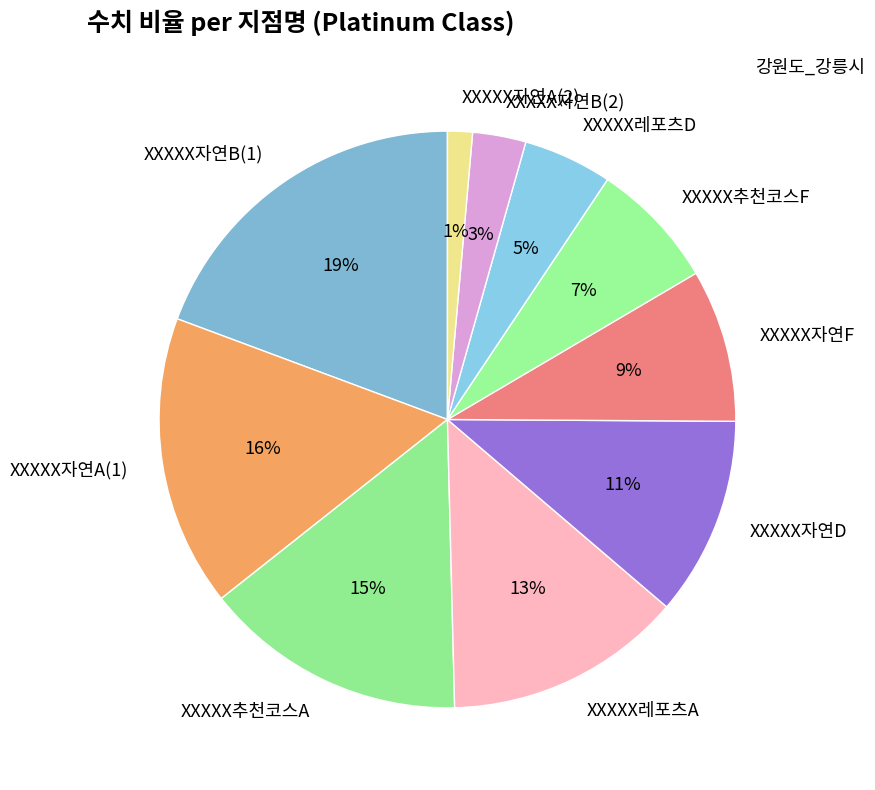

To the nearest percent, what portion does XXXXX추천코스F represent?

7%